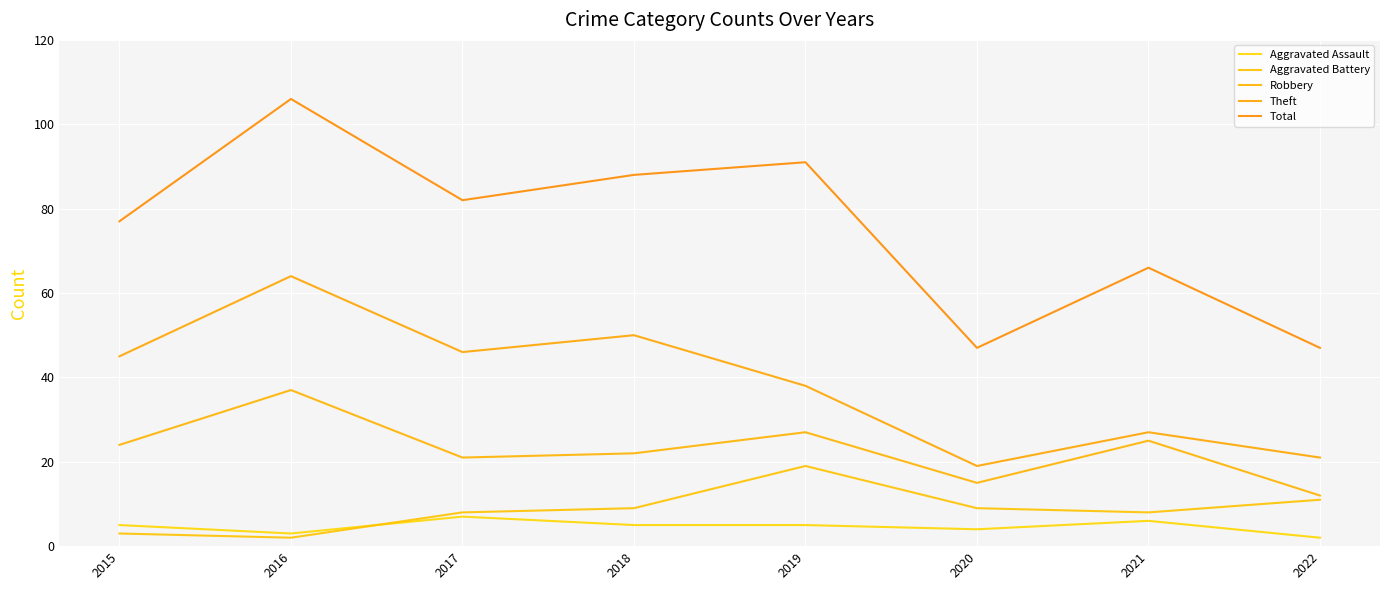

Which series has the widest spread of values?

Total